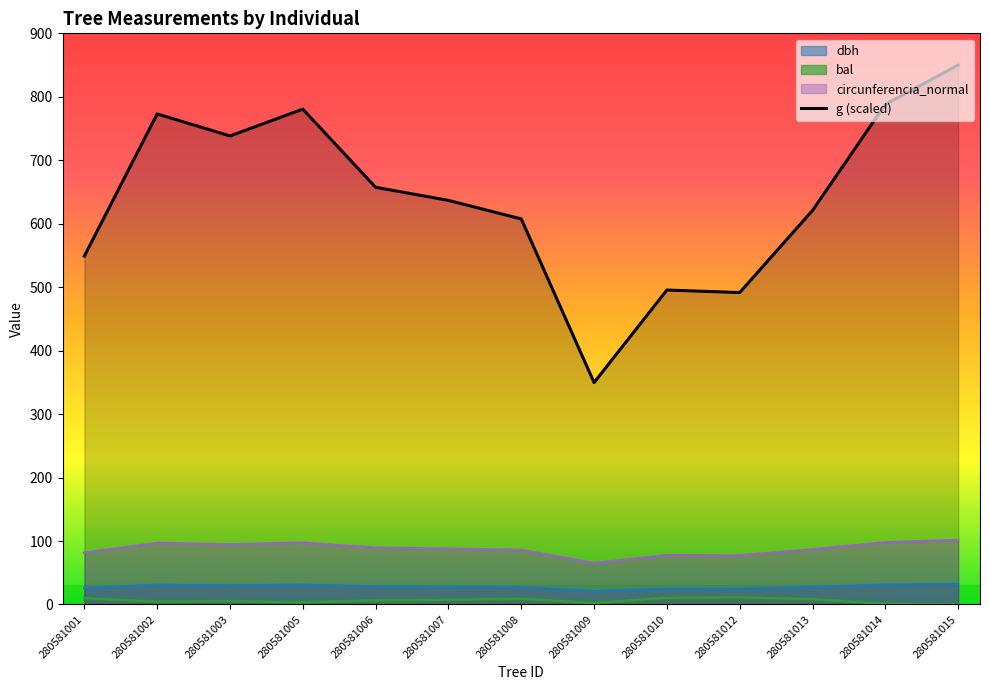

Is it true that bal equals 15.2 at 280581012?

False